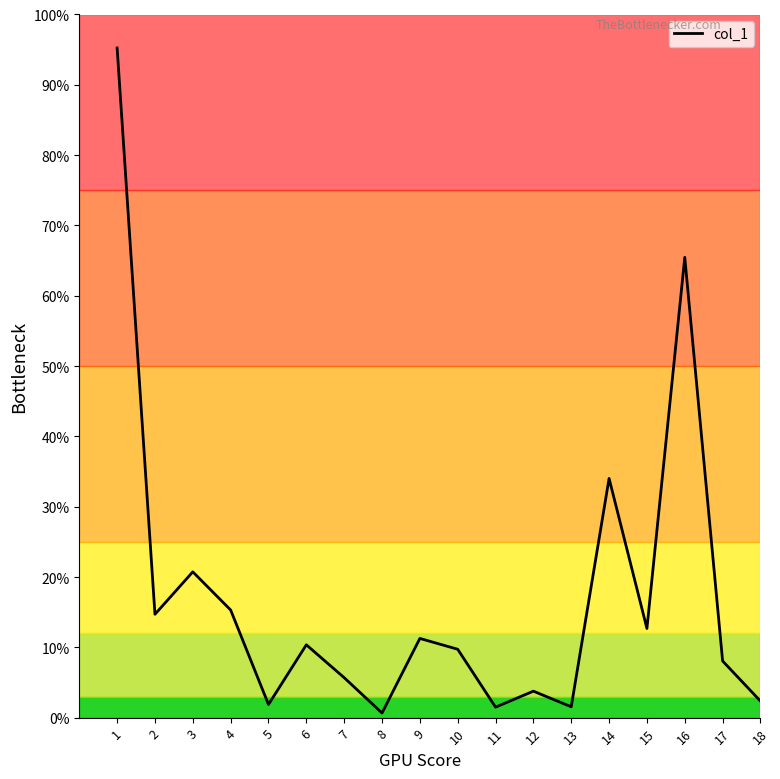

At which category does the chart reach its minimum across all series?

8